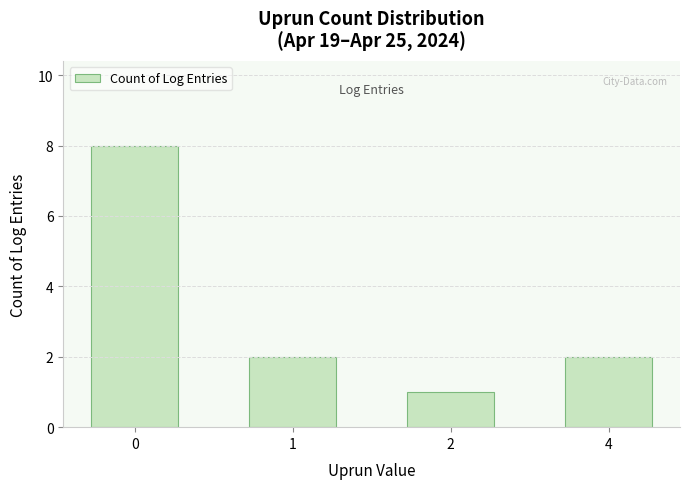

At which category does the chart reach its minimum across all series?

2